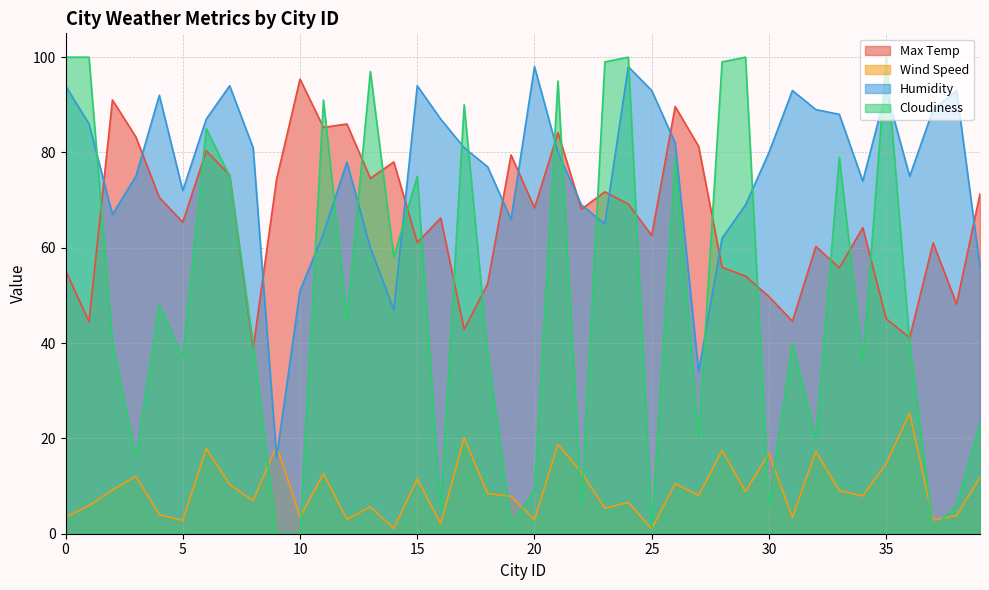

Is the value of Max Temp at 8 greater than the value of Cloudiness at 5?

Yes